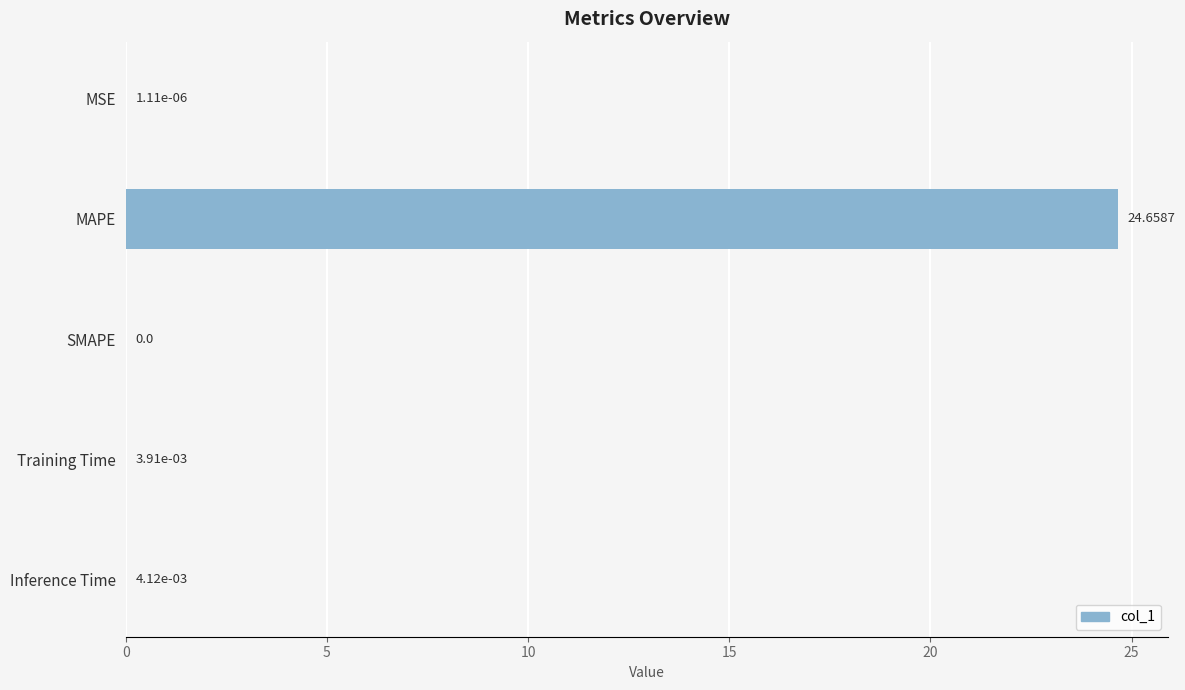

At which category does the chart reach its peak across all series?

MAPE